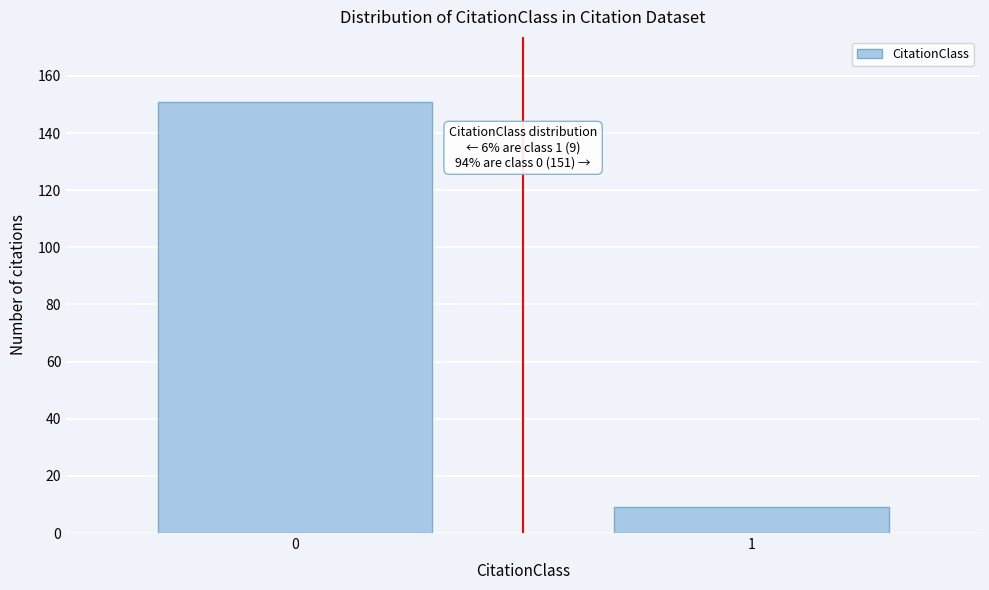

Reading right to left, transcribe all the data shown in this chart.

1=9	0=151